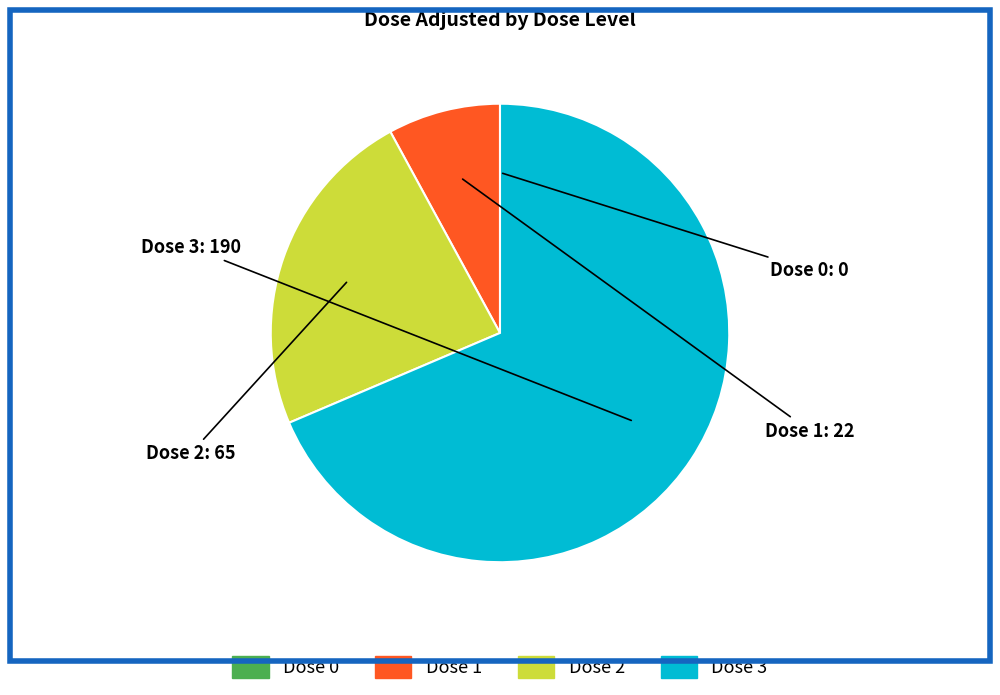

Does any single category account for the majority?

Yes